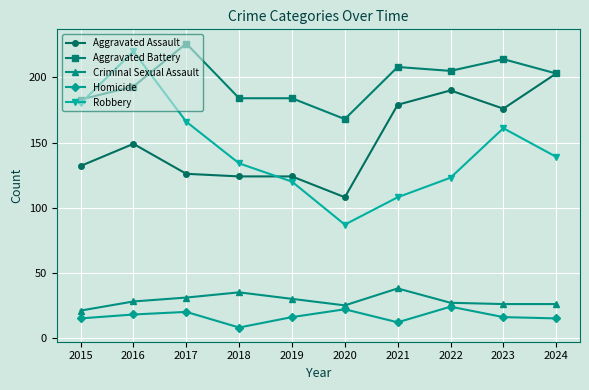

Reading left to right, extract all data points from this chart.

Aggravated Assault: 132	149	126	124	124	108	179	190	176	203
Aggravated Battery: 183	193	226	184	184	168	208	205	214	203
Criminal Sexual Assault: 21	28	31	35	30	25	38	27	26	26
Homicide: 15	18	20	8	16	22	12	24	16	15
Robbery: 180	220	166	134	120	87	108	123	161	139